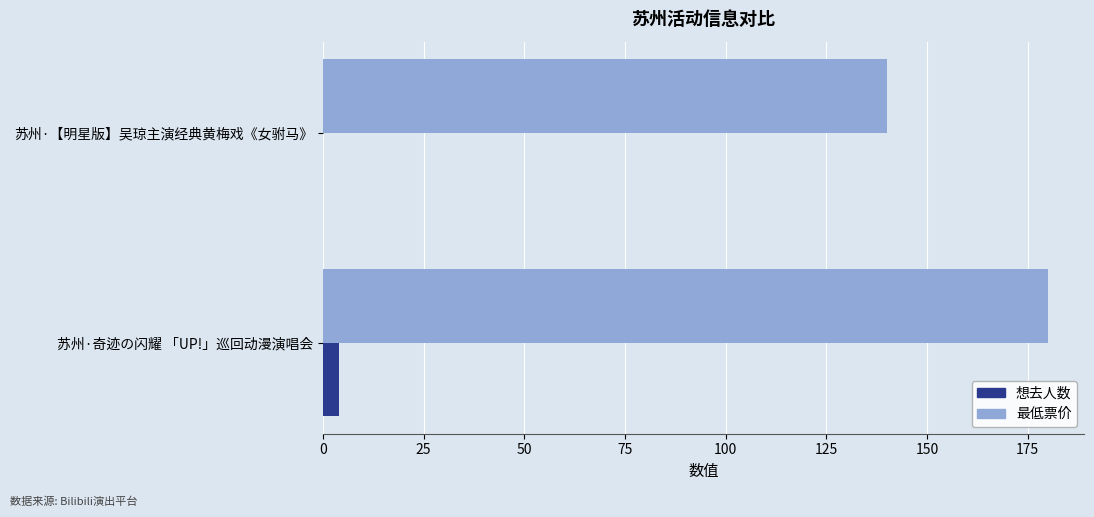

What is the total value across all series at 苏州·奇迹の闪耀 「UP!」巡回动漫演唱会?

184